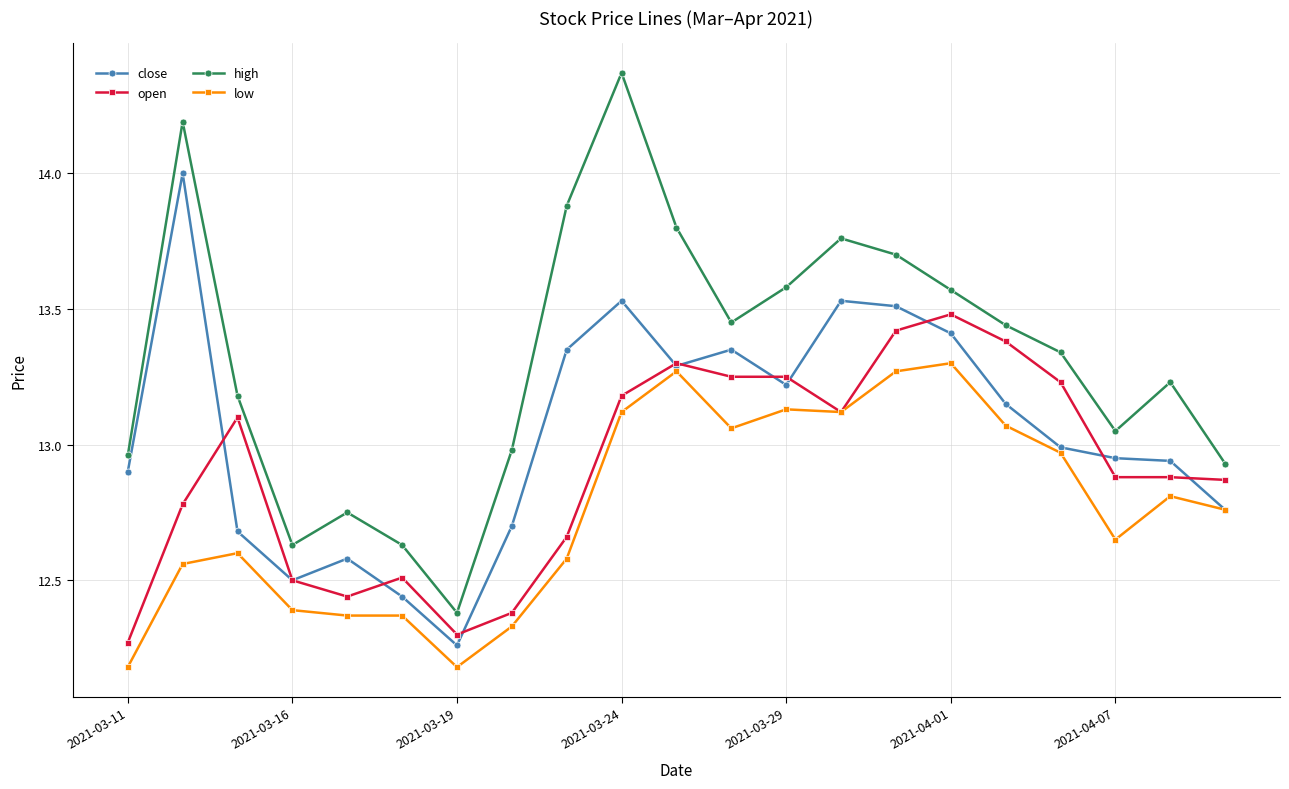

True or false: high and open cross at least once.

False